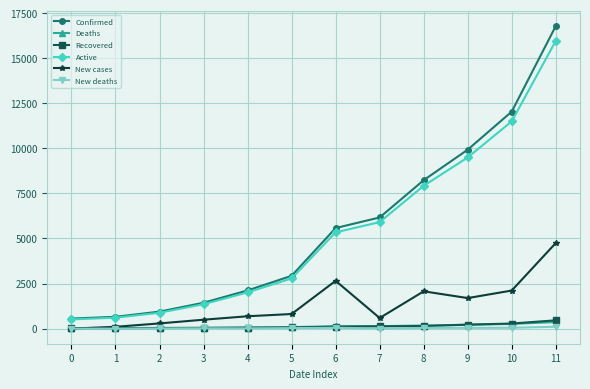

What is the difference between the second highest and second lowest values in the Active series?

10892